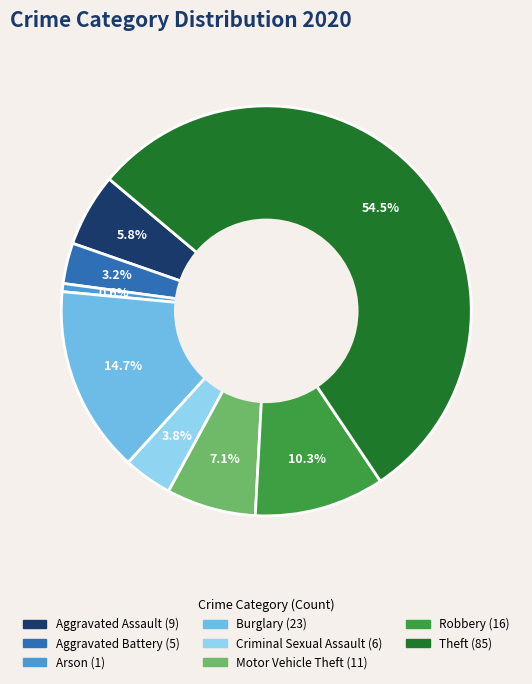

Is there a majority slice in this chart?

Yes